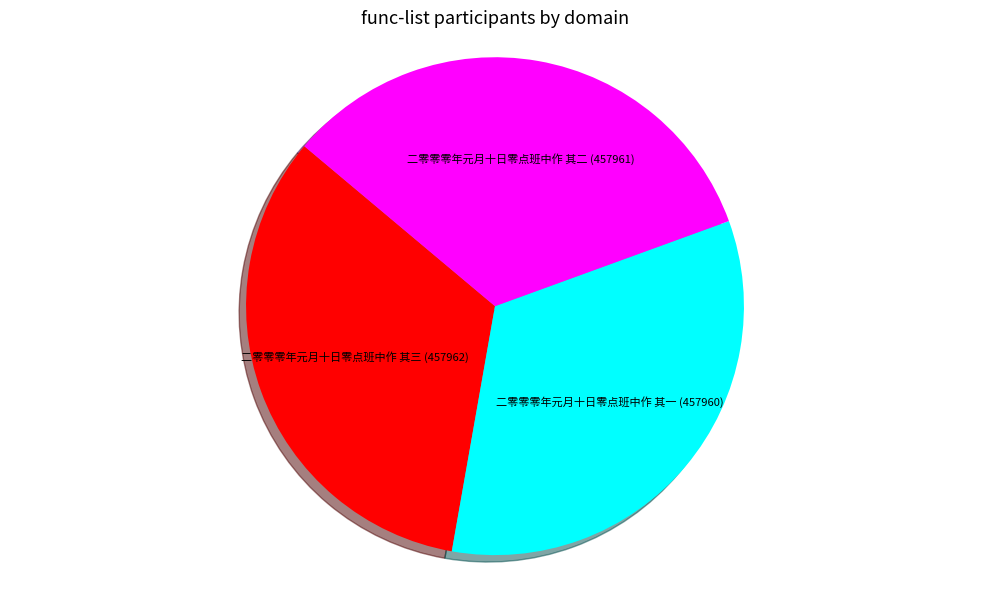

Does 二零零零年元月十日零点班中作 其一 represent more than half of the total?

No